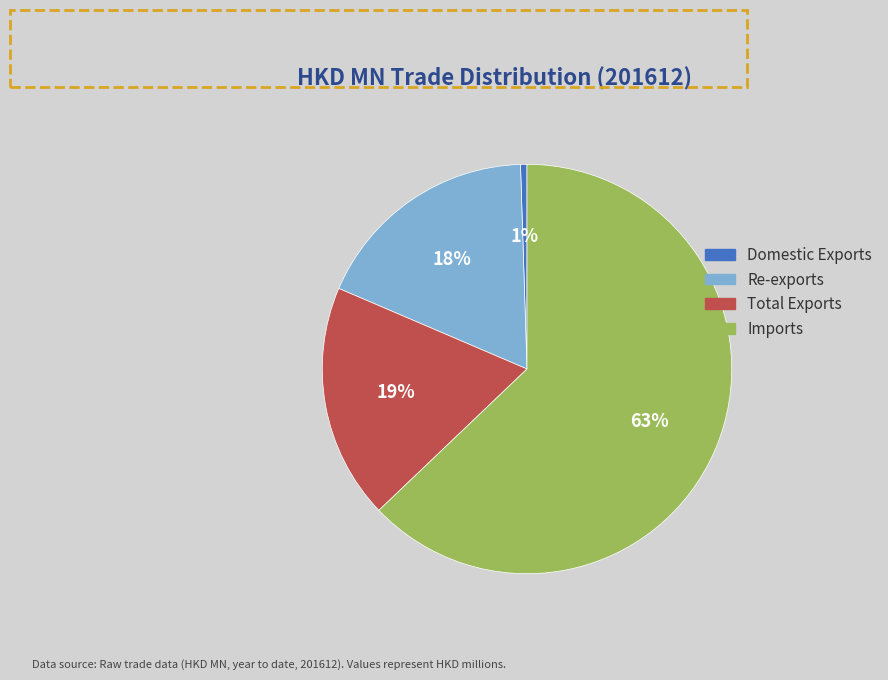

Does any single category account for the majority?

Yes